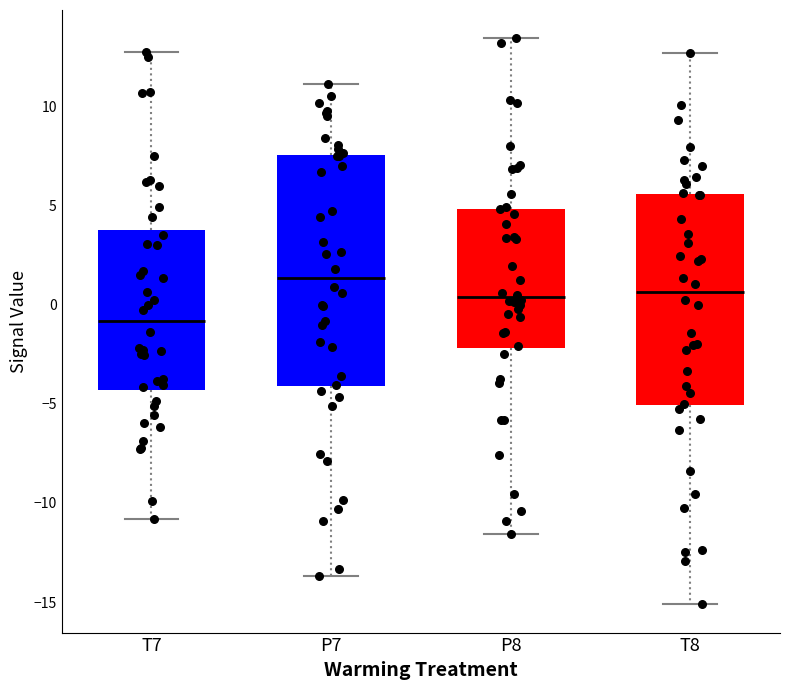

Where does the upper whisker of the box for T7 end on the y-axis? The values are not printed on the chart, so give them approximately, as read against the axis.

12.5